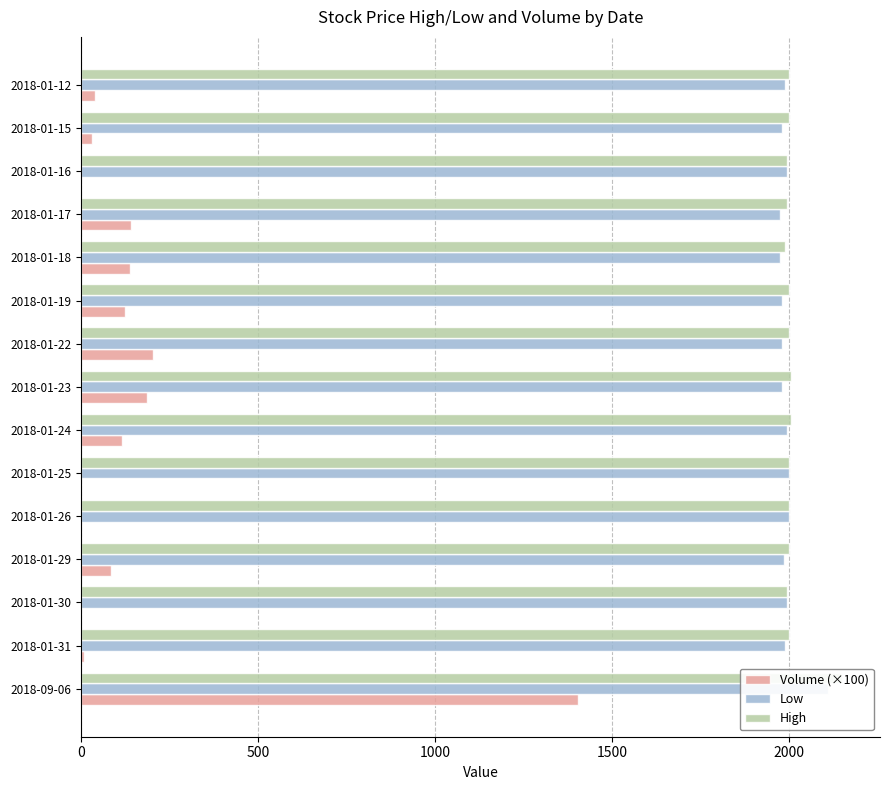

What are all the series names shown in the legend?

Volume (×100), Low, High